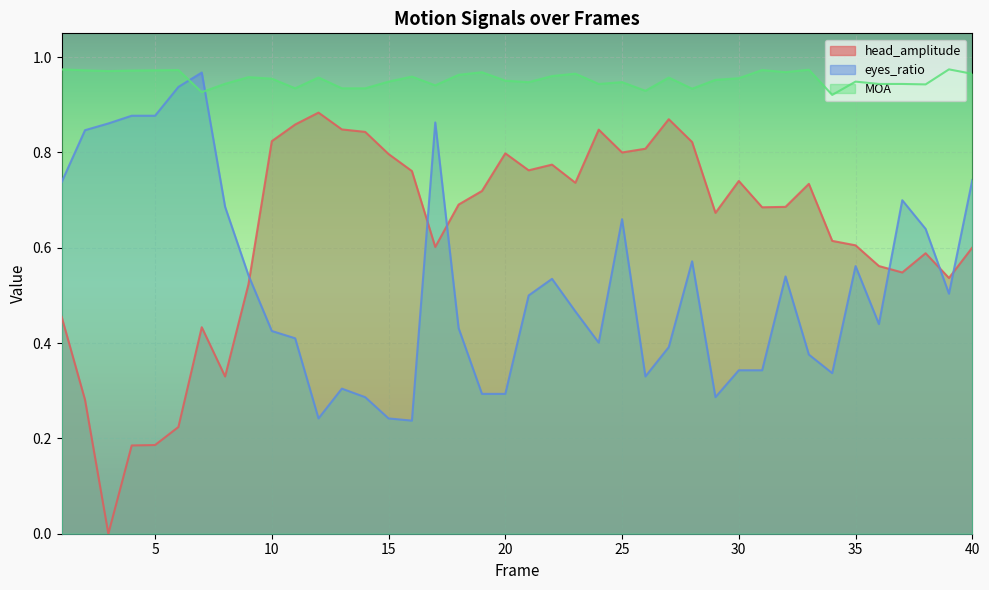

True or false: head_amplitude and eyes_ratio cross at least once.

True